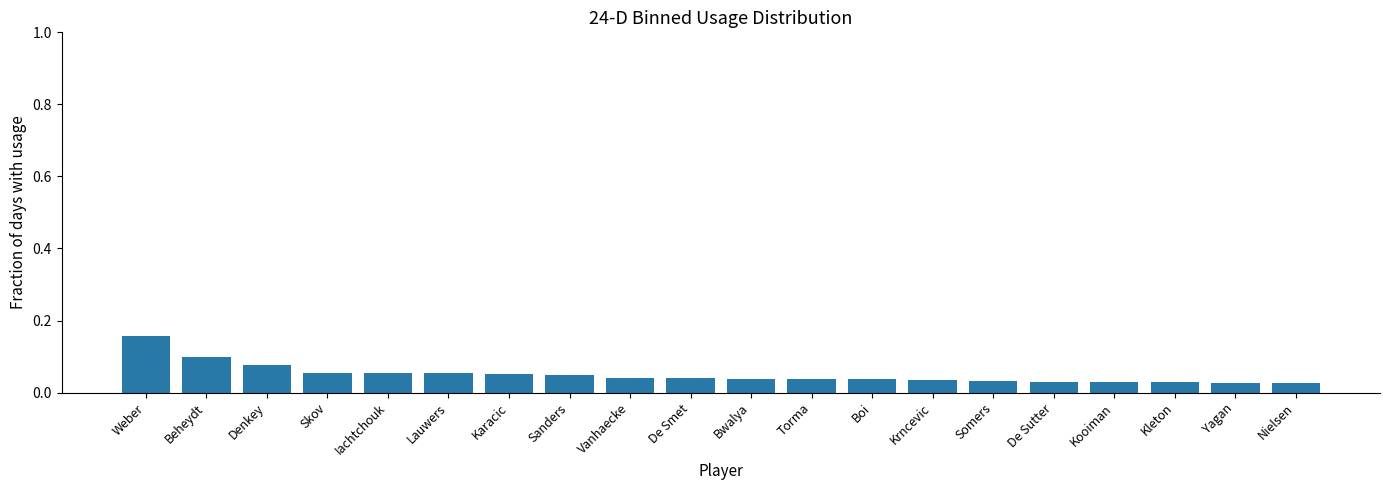

What is the sum of all values?

1.0